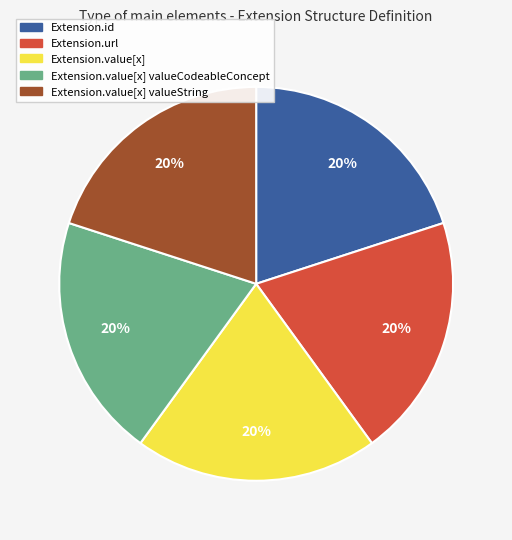

To the nearest percent, what is the difference between the largest and smallest slice percentages?

0%